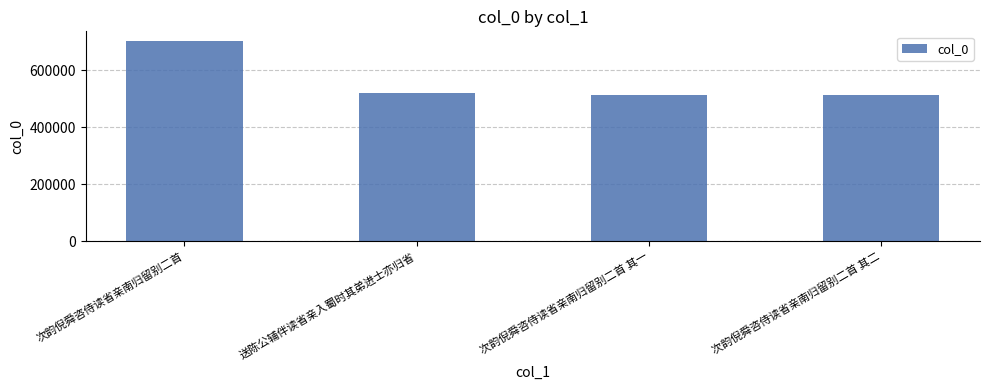

Approximately how many times larger is the value at 送陈公辅伴读省亲入蜀时其弟进士亦归省 compared to 次韵倪舜咨侍读省亲南归留别二首?

0.7